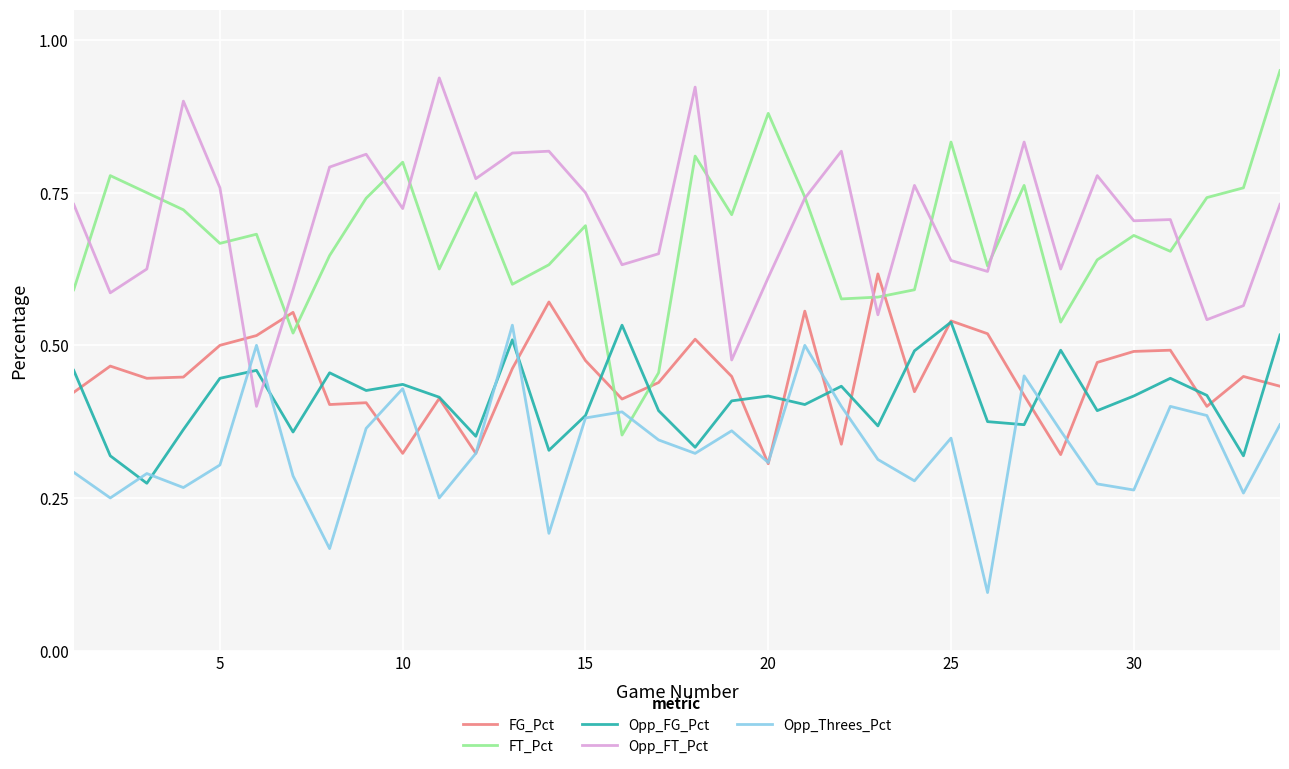

True or false: Opp_FT_Pct and Opp_FG_Pct cross at least once.

True